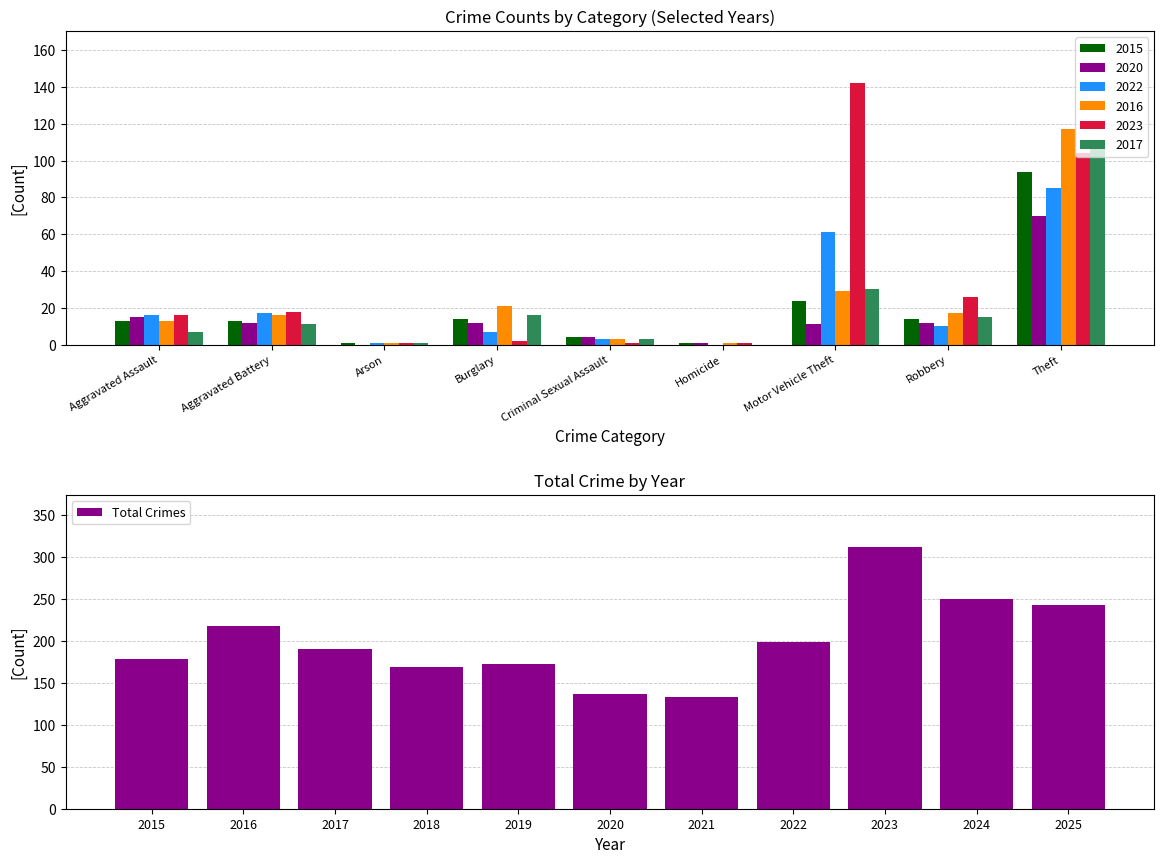

Where is Total Crimes nearest to the value 222?

2016